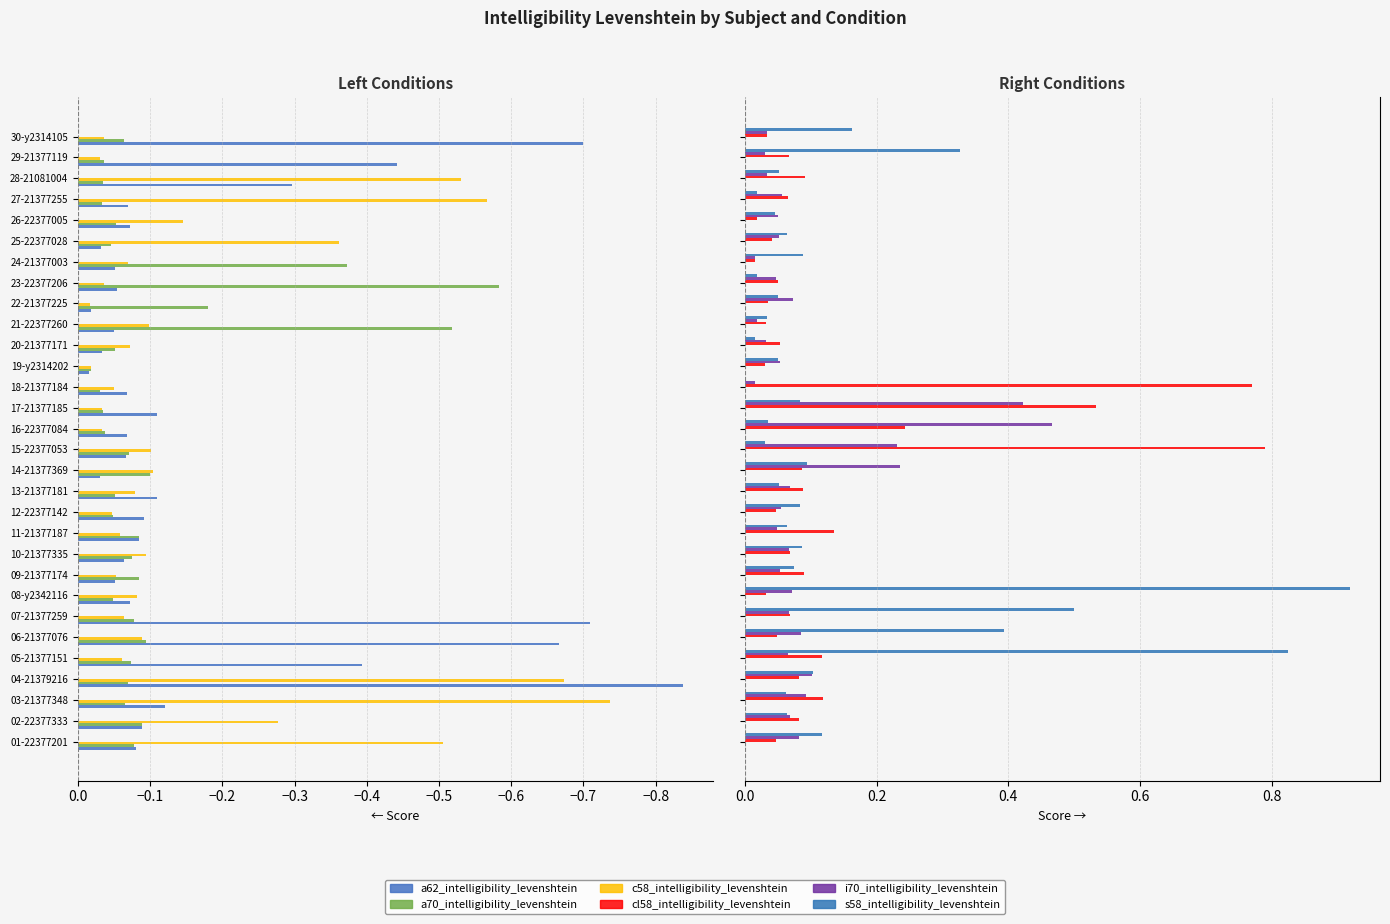

Which series has the largest total across all categories?

s58_intelligibility_levenshtein